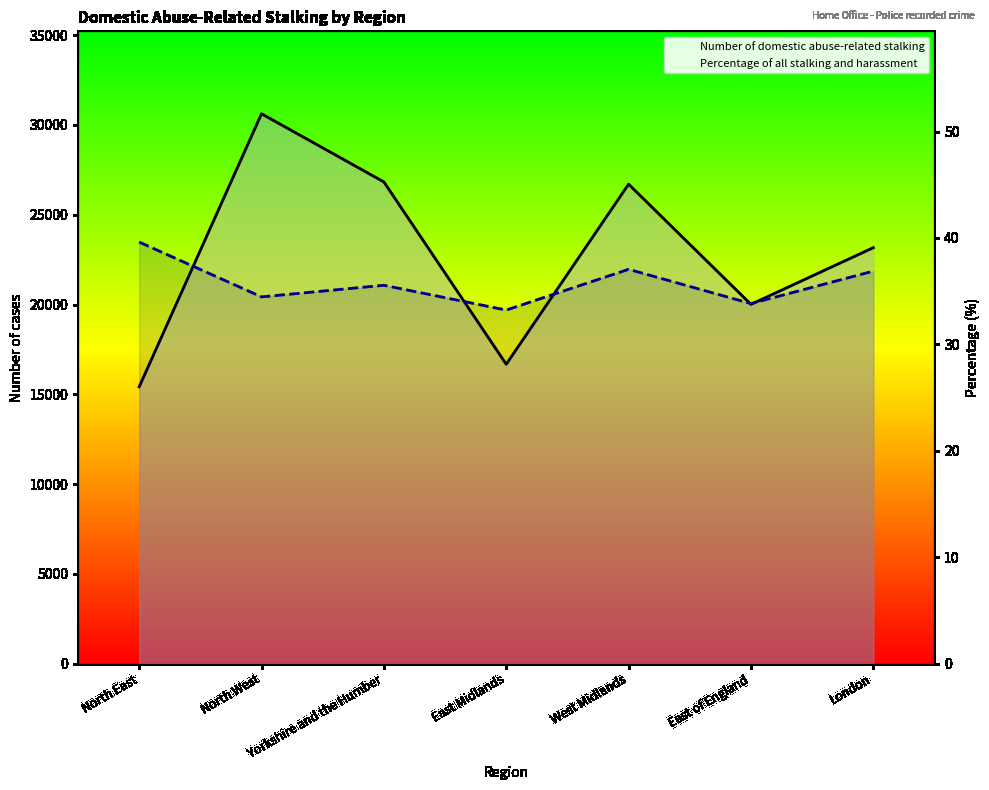

Is it true that Percentage of all stalking and harassment equals 69.8 at North East?

False